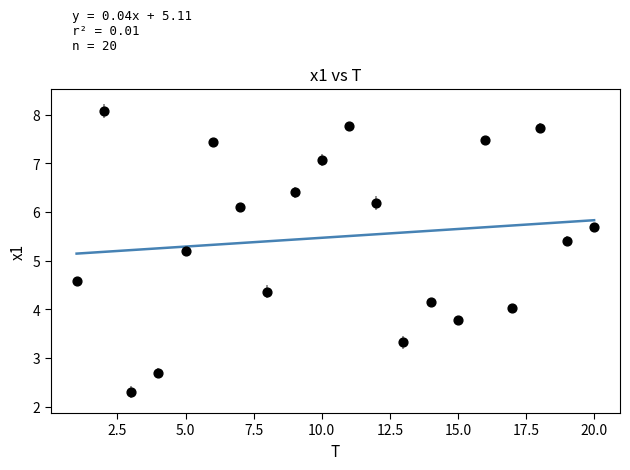

What is the range of X values (max minus min)?

19.0